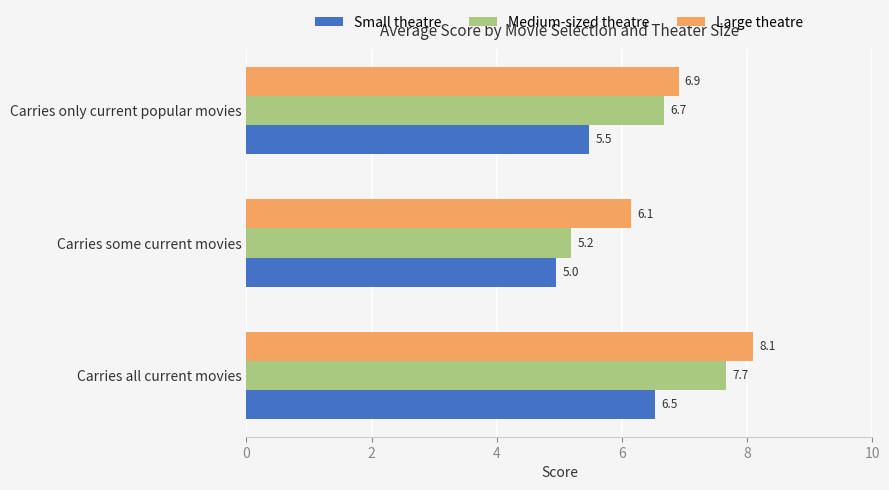

What is the sum of the Large theatre values at Carries all current movies and Carries only current popular movies?

15.0